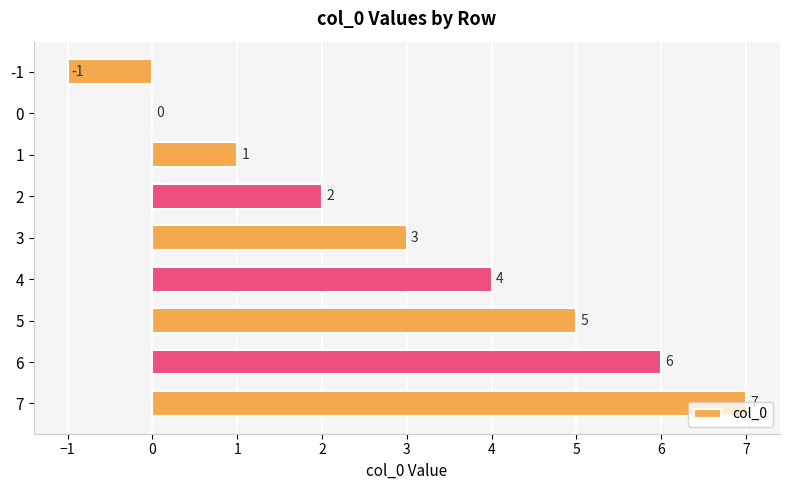

How many series are shown in this chart?

1